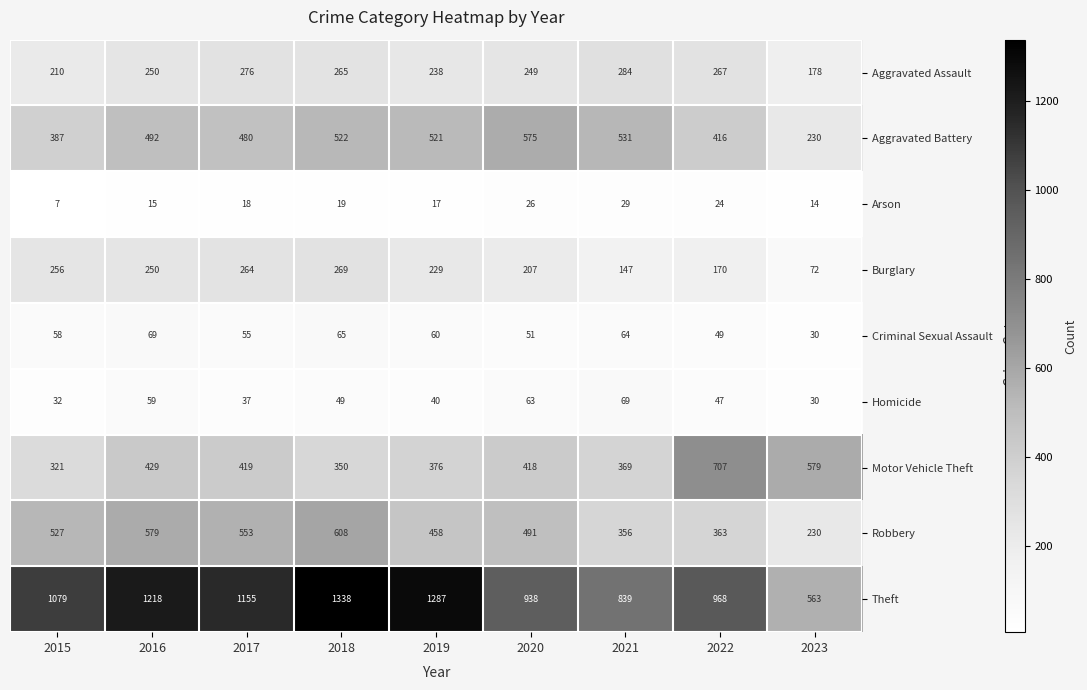

What is the total value across all series at 2021?

2688